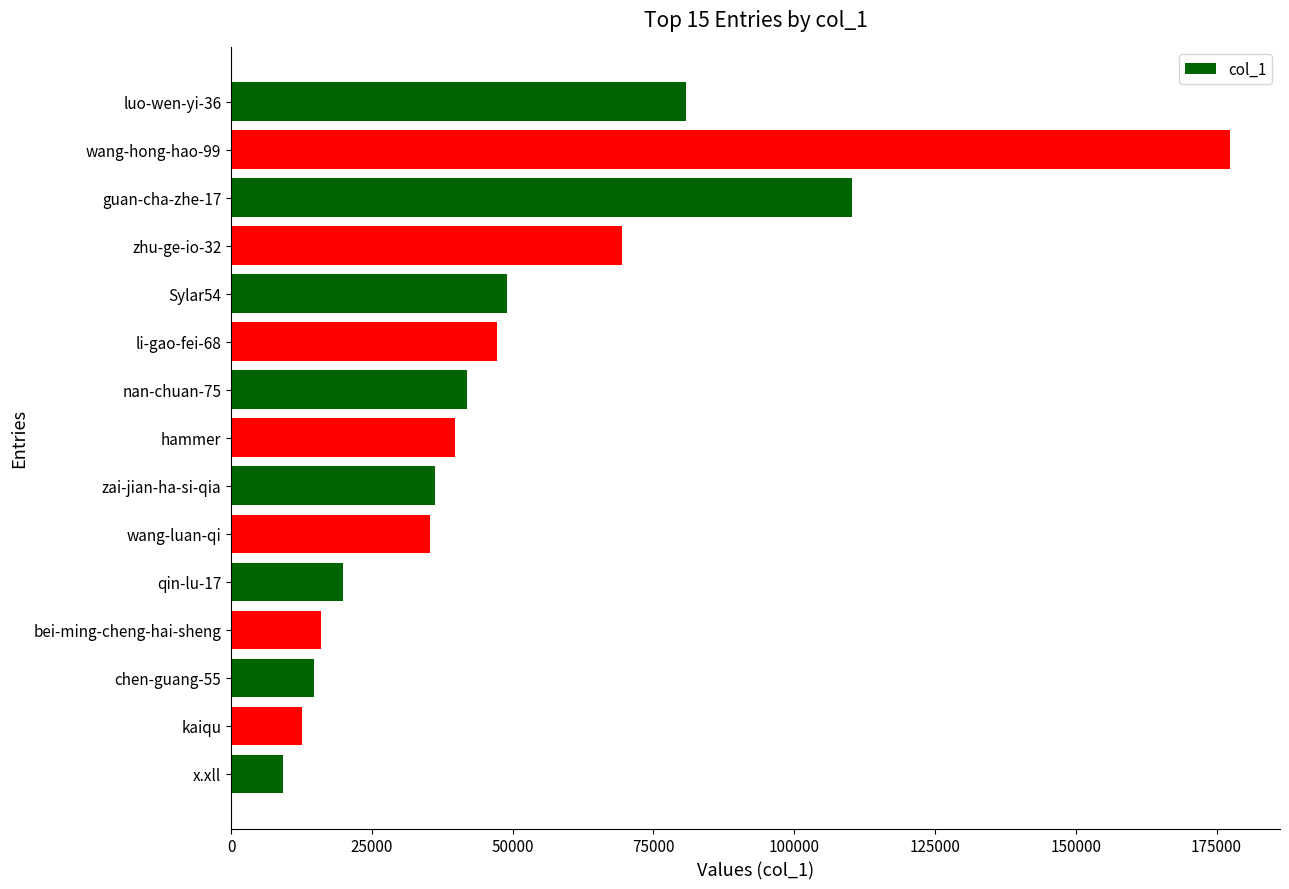

What is the sum of the values at zhu-ge-io-32 and guan-cha-zhe-17?

179662